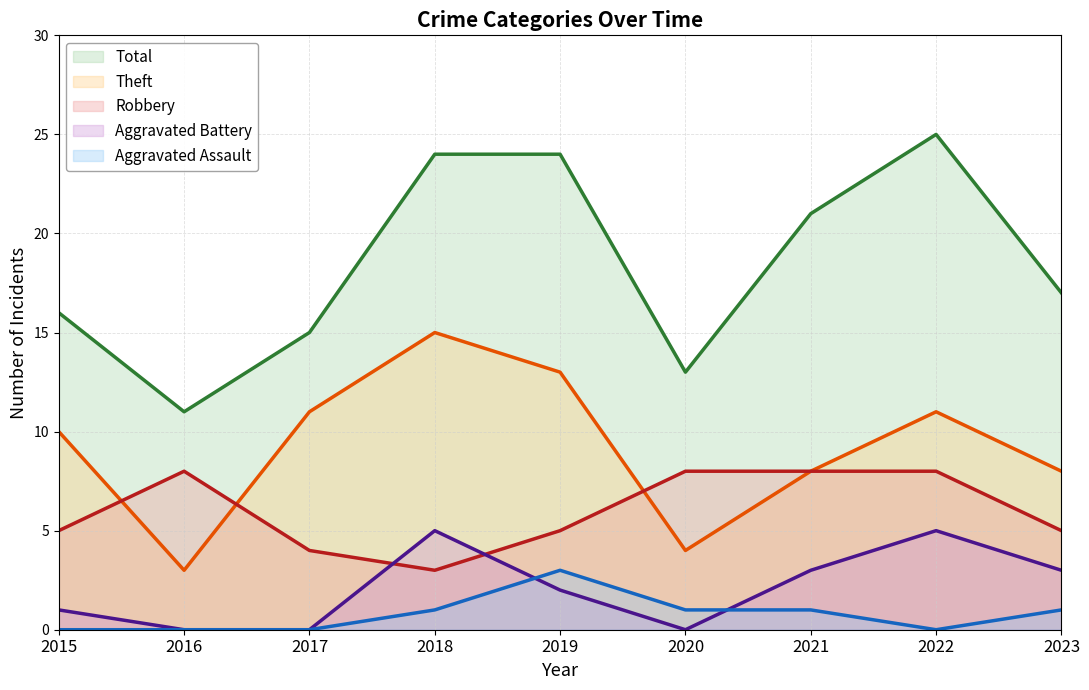

What is the maximum value for Robbery?

8